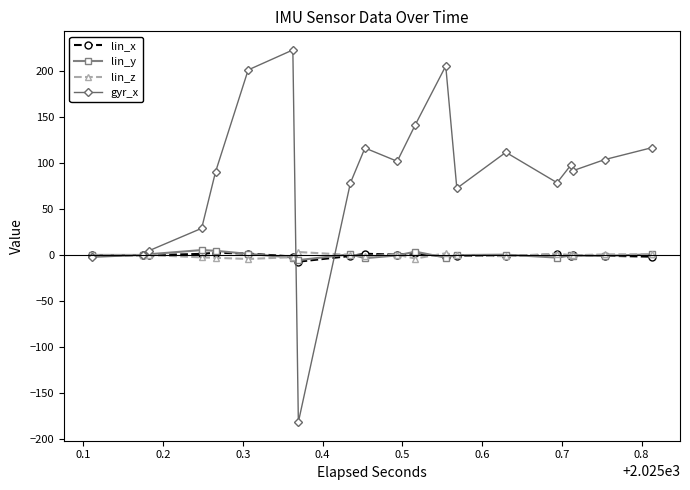

What is the minimum value for gyr_x?

-181.2